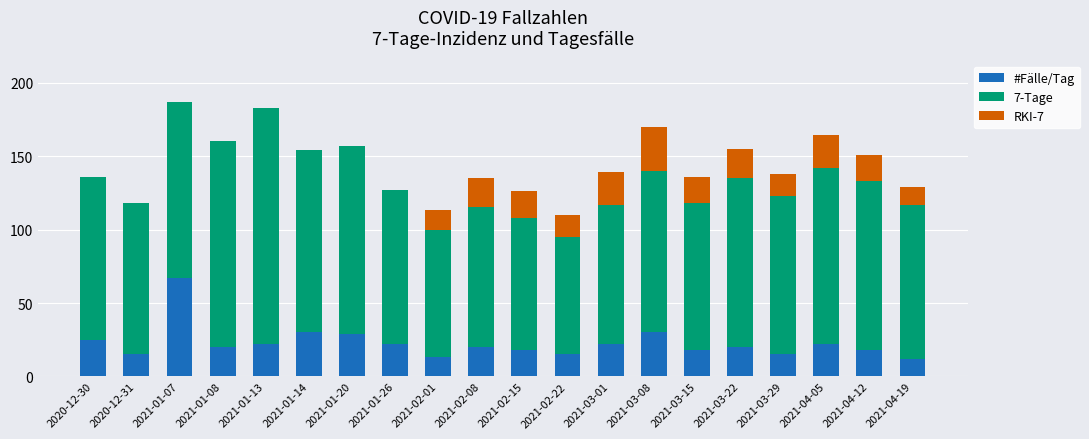

True or false: #Fälle/Tag has a value of 22 at 2021-04-05.

True